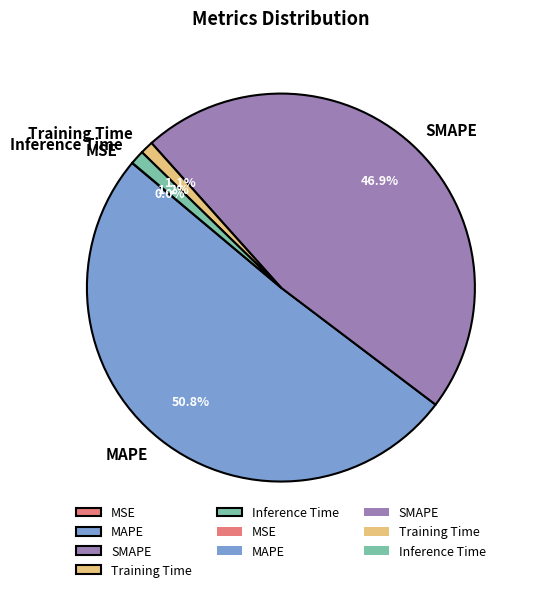

Which slice represents more than half of the pie?

MAPE